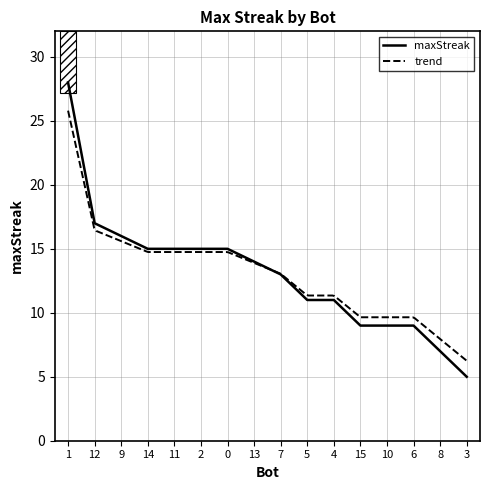

List the labels in order of value, smallest first.

3, 8, 15, 10, 6, 5, 4, 7, 13, 14, 11, 2, 0, 9, 12, 1